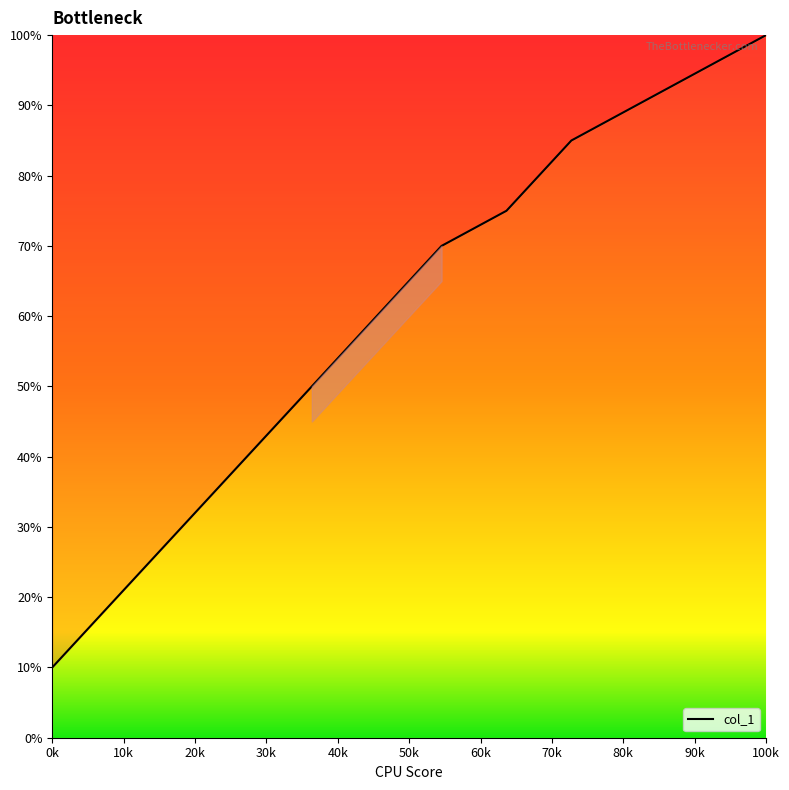

What is the greatest value displayed?

100